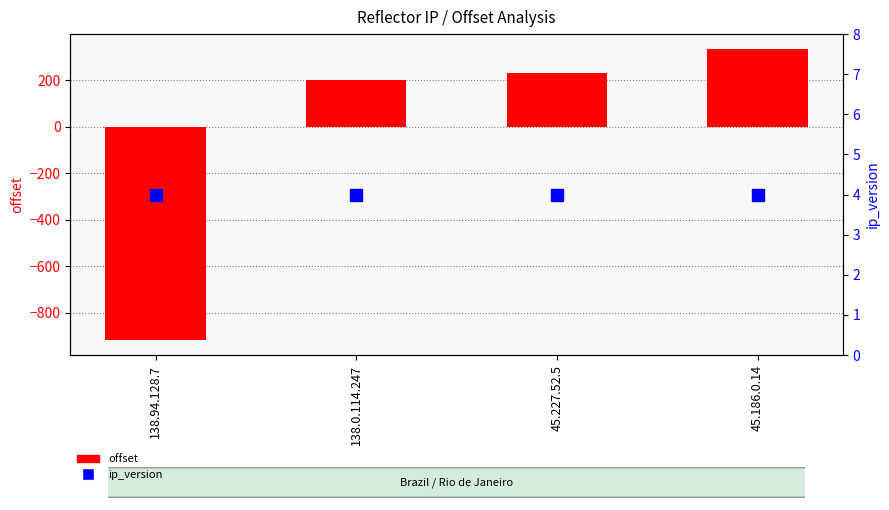

At which category is the sum across all series the highest?

45.186.0.14